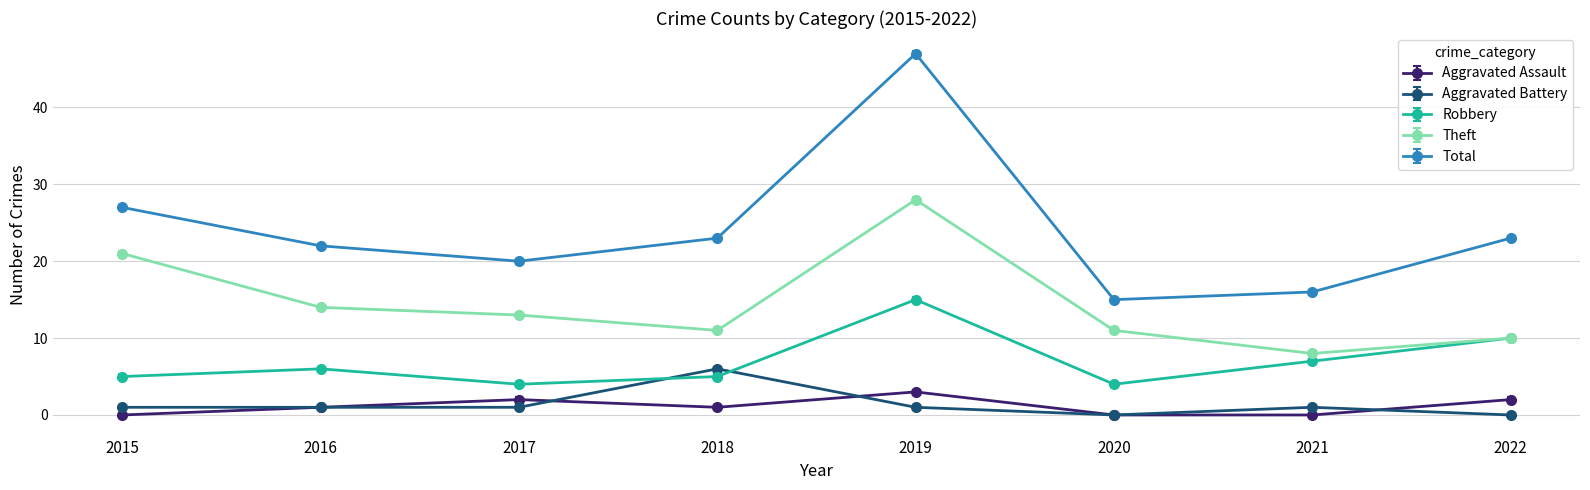

Which category has the highest value in the Theft series?

2019